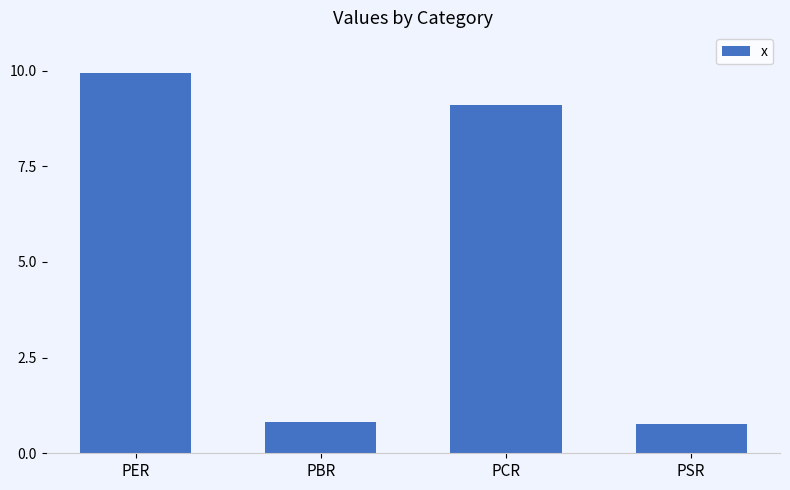

What is the difference between the maximum and second lowest values?

9.1